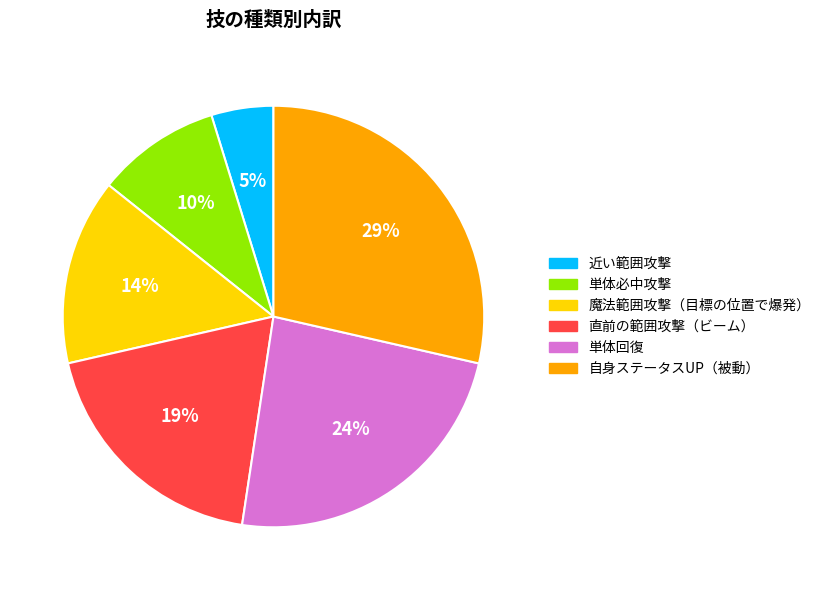

Count the number of slices in the pie.

6